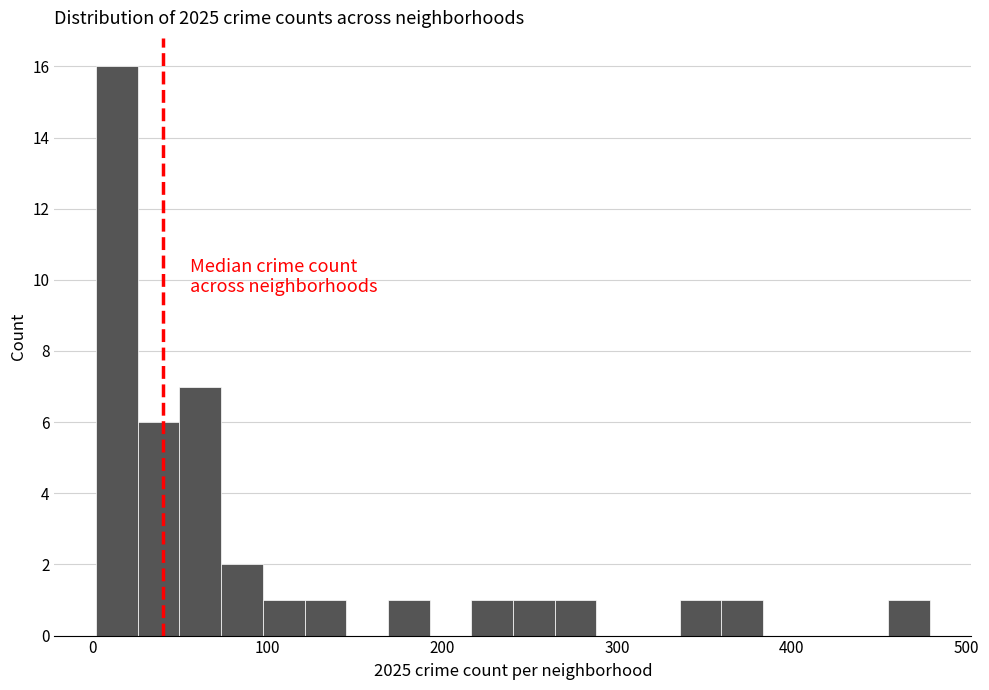

Around what value on the x-axis is the tallest bar? Give the approximate position of its centre, as read against the axis.

10